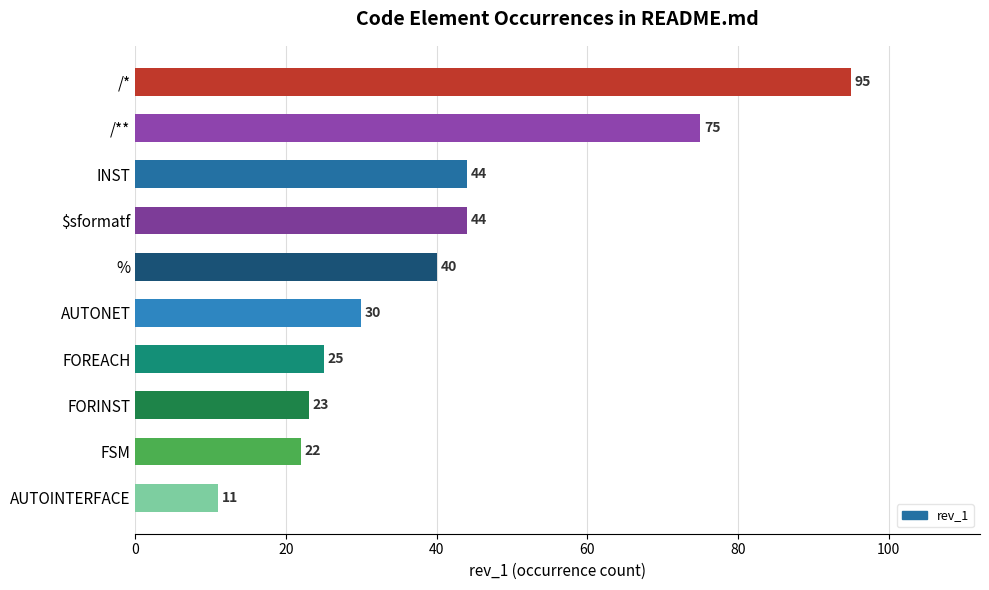

How many data points are less than 40?

5